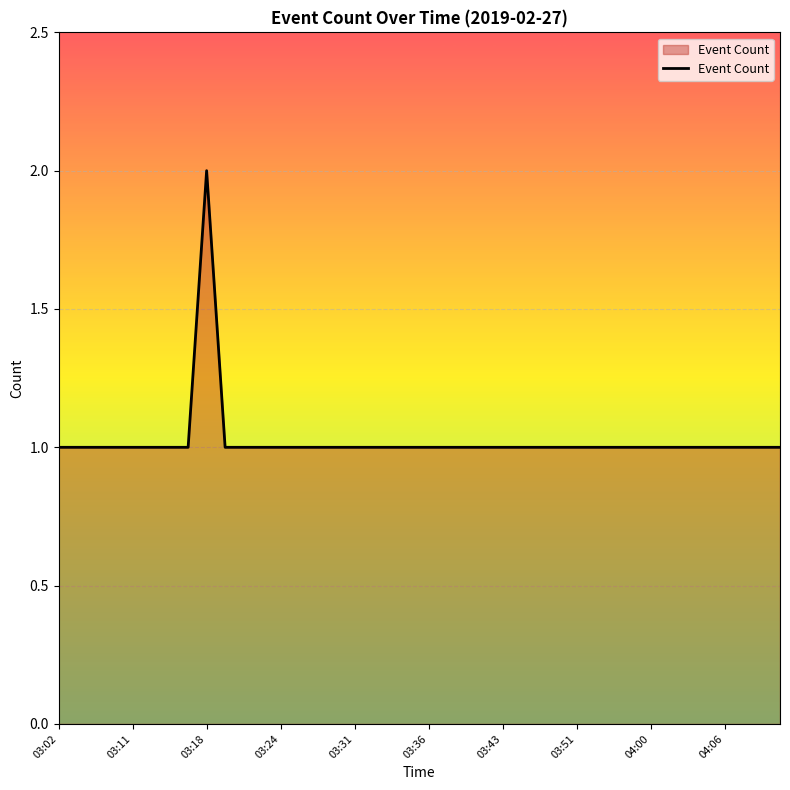

How many lines are shown in the chart?

1